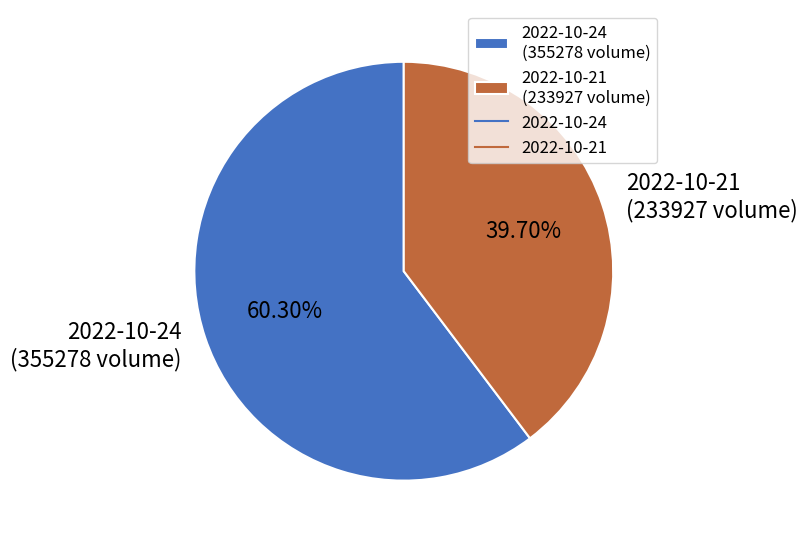

What percentage is the 2022-10-21 slice, to the nearest percent?

40%